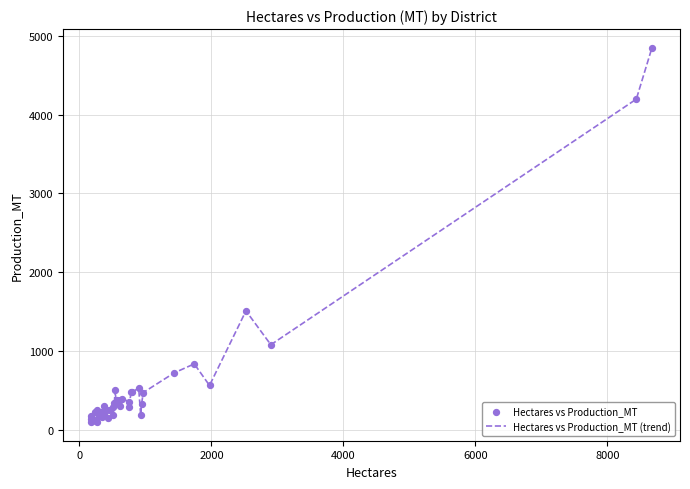

What is the greatest value displayed?

4847